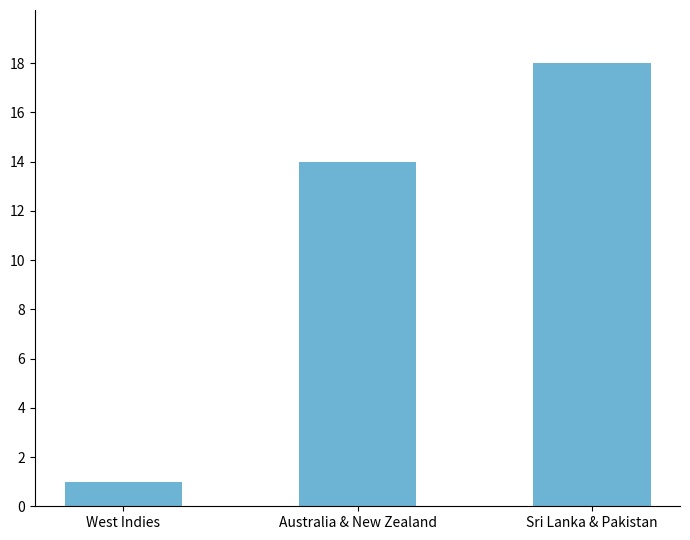

The chart shows a value of 14 at Australia & New Zealand. True or false?

True